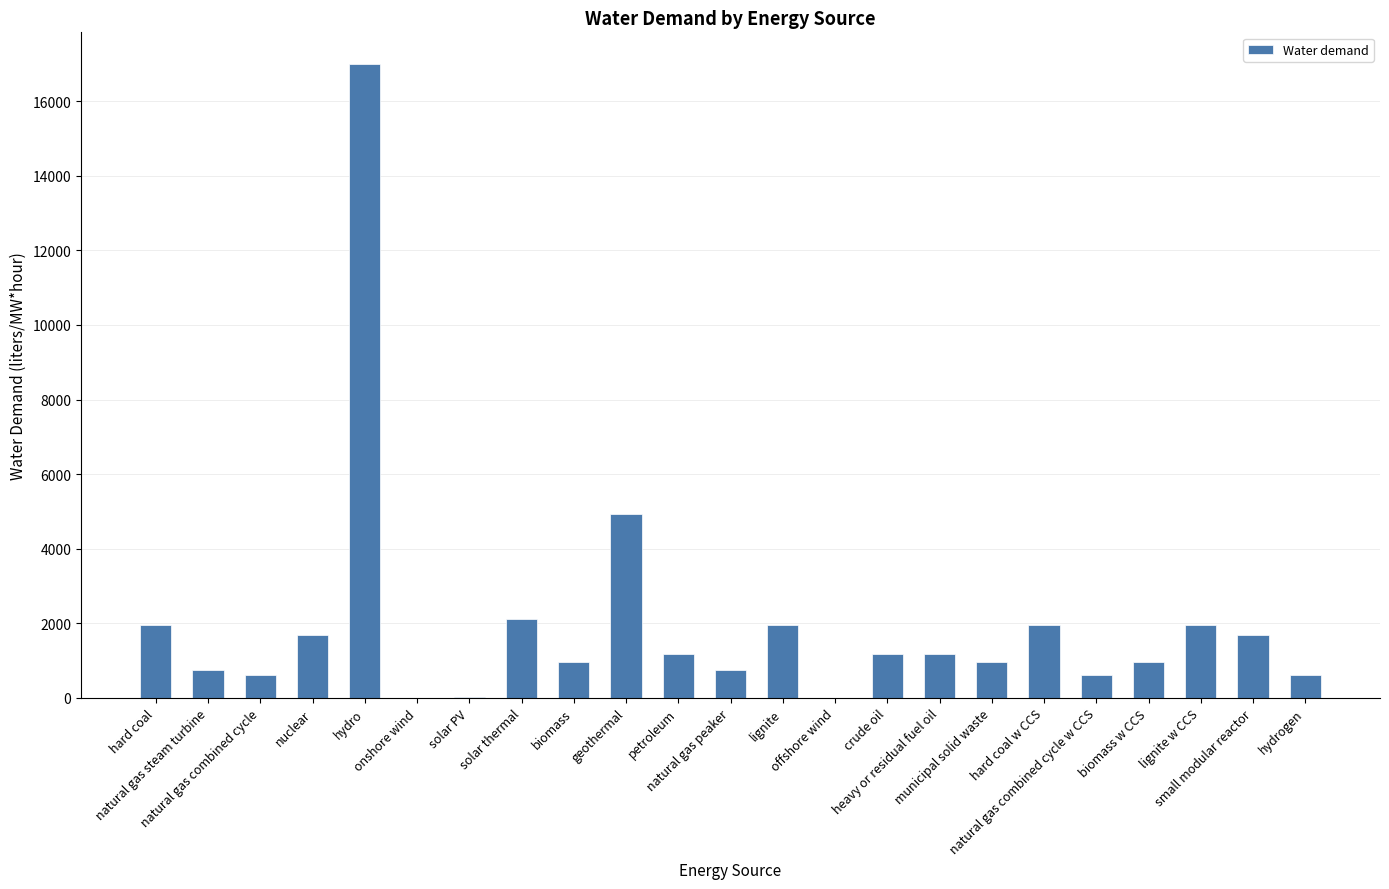

What is the sum of all values?

45082.6